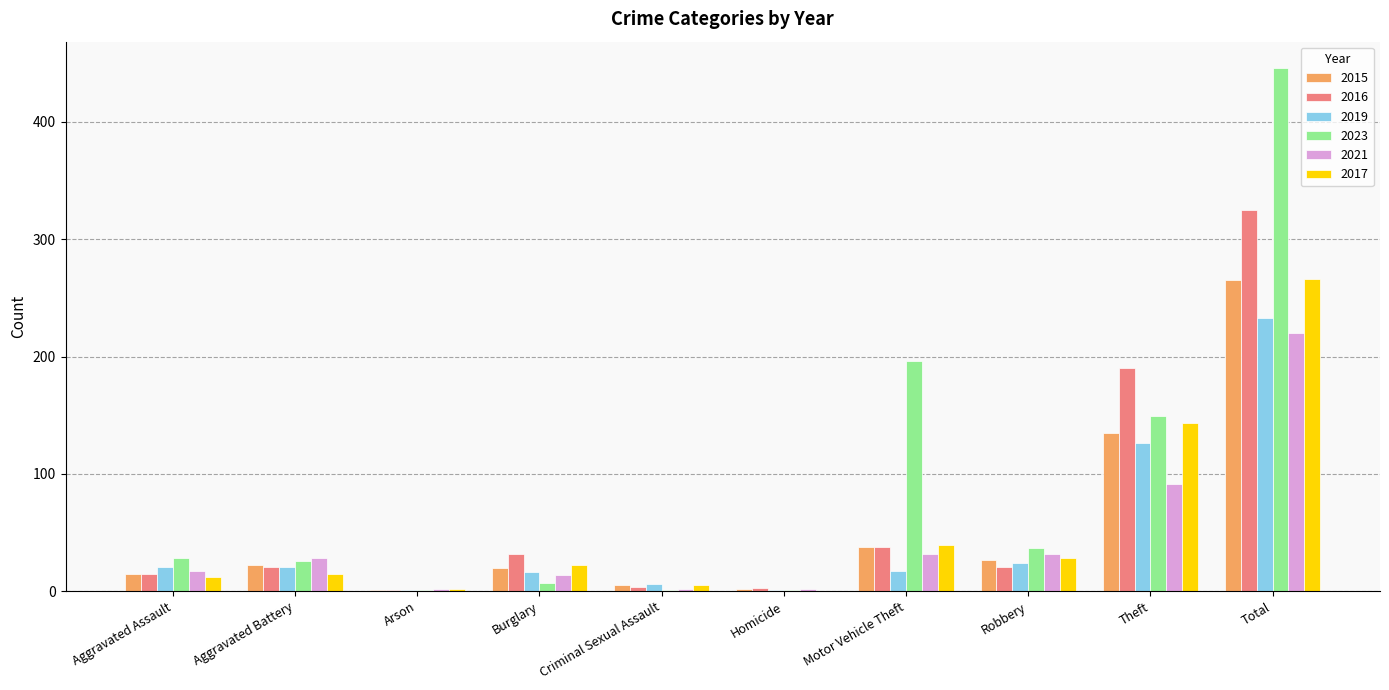

What is the total value across all series at Theft?

834